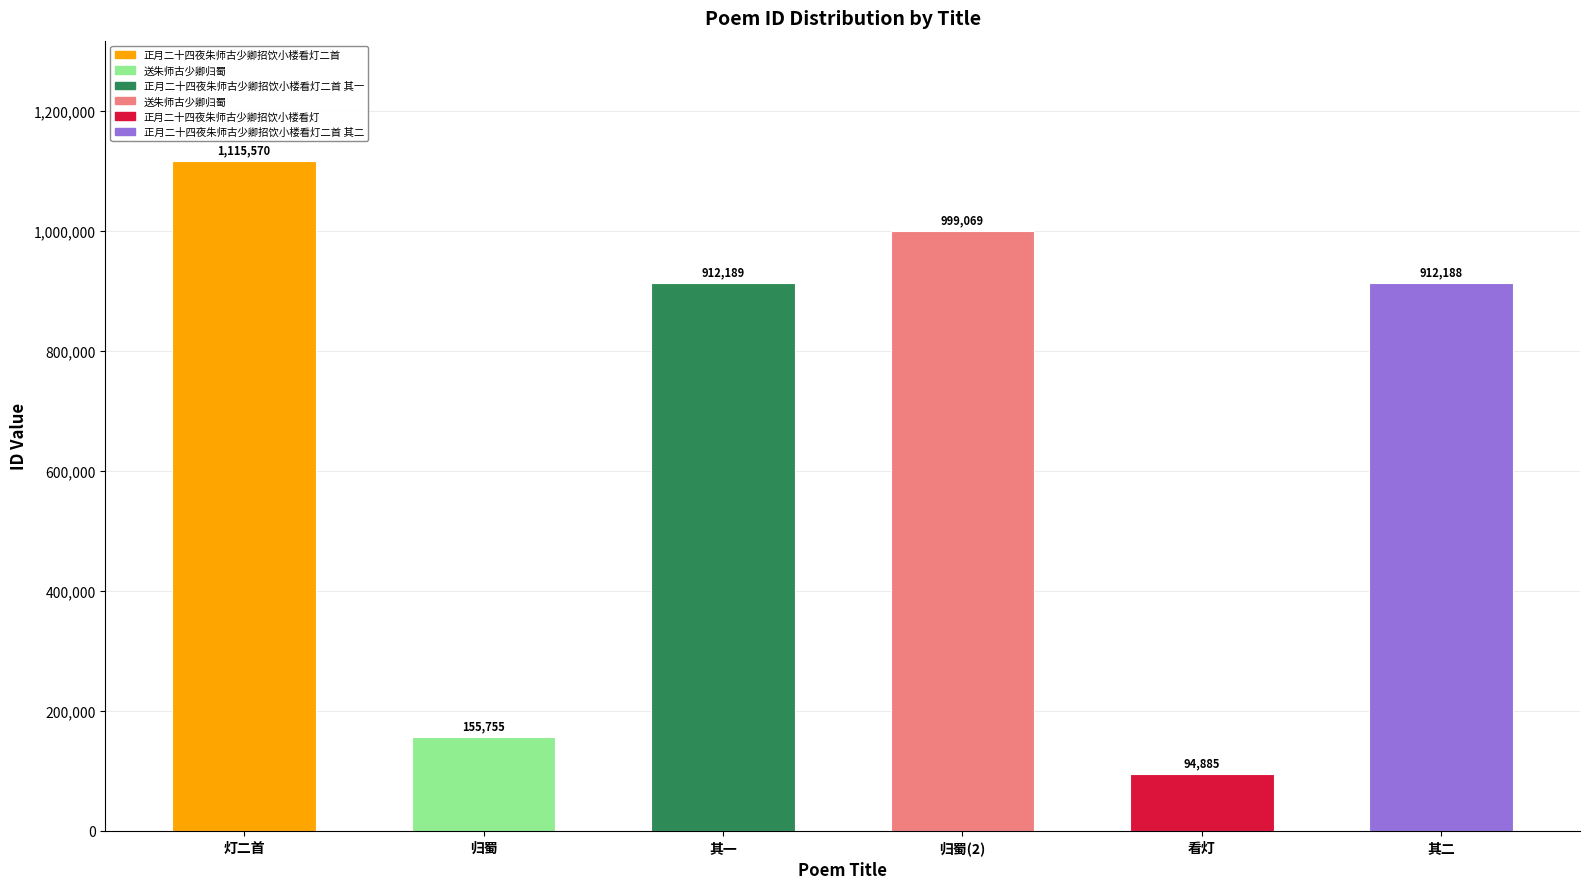

What is the smallest value displayed?

94885